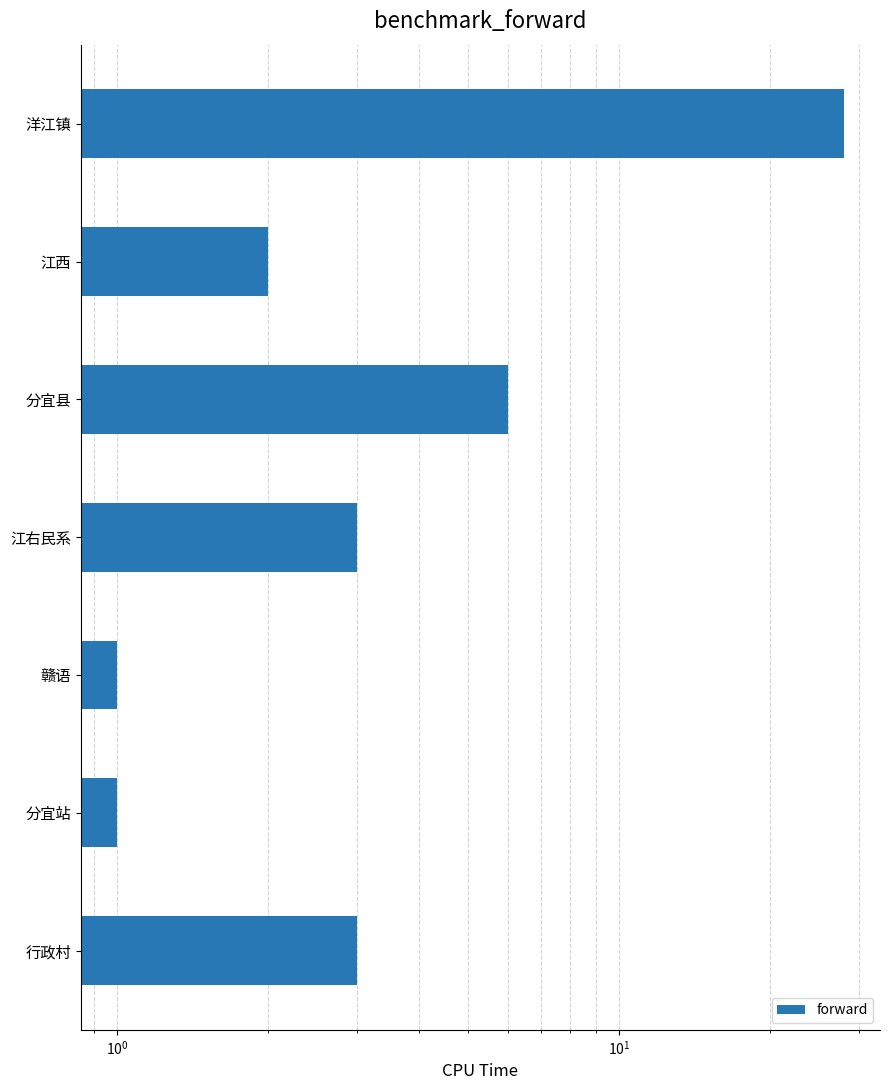

What is the value of the 1st bar from the left?

28